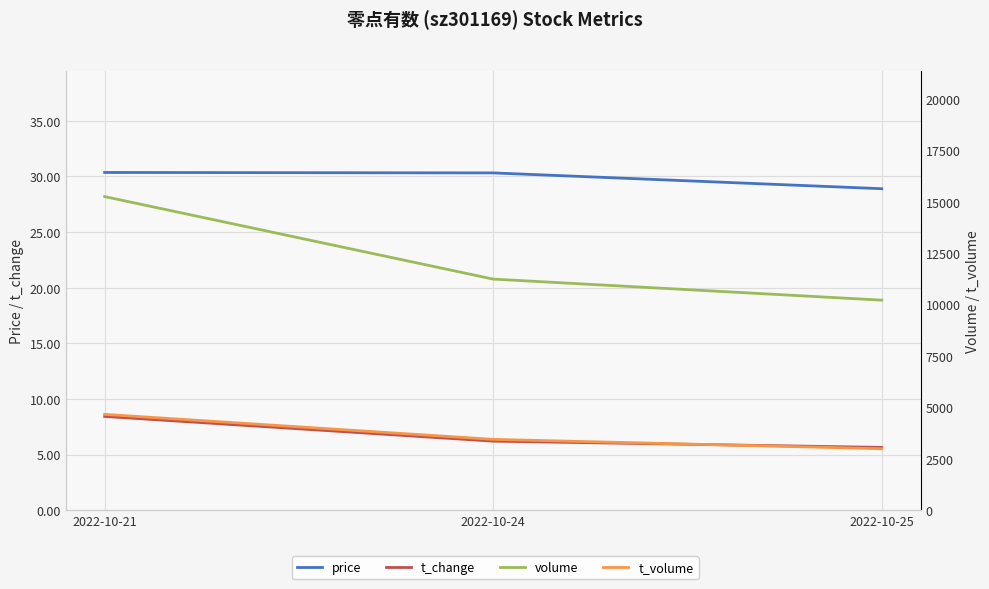

The value of t_change at 2022-10-21 is 12.2. True or false?

False